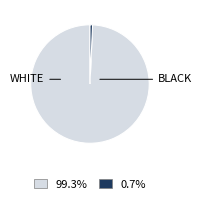

Is there any slice that represents more than half of the pie?

Yes